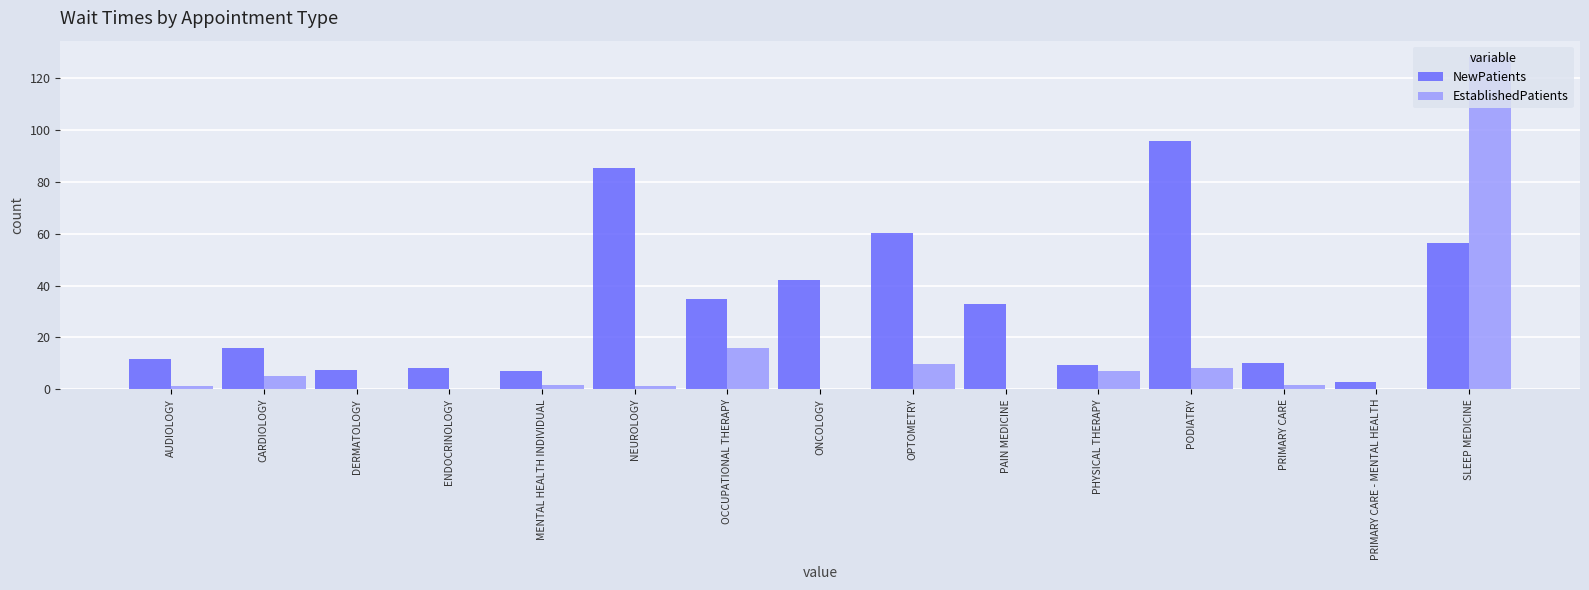

At which label is EstablishedPatients closest to 64?

OCCUPATIONAL THERAPY